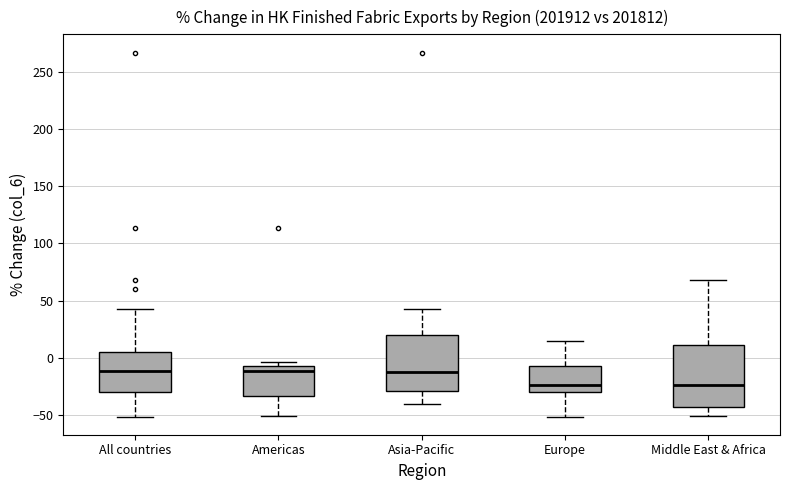

Which box is the tallest, from its lower edge to its upper edge?

Middle East & Africa